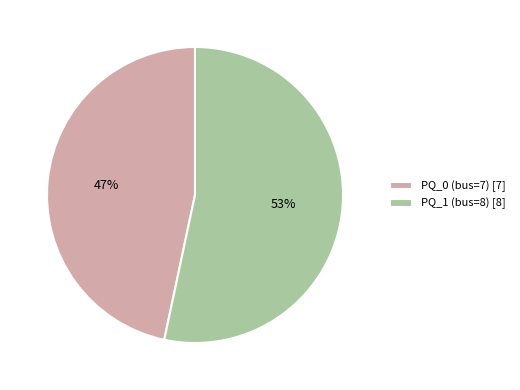

To the nearest percent, what portion does PQ_0 (bus=7) represent?

47%